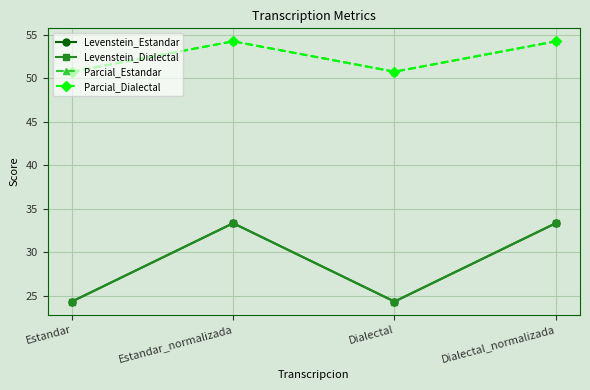

What are all the series names shown in the legend?

Levenstein_Estandar, Levenstein_Dialectal, Parcial_Estandar, Parcial_Dialectal